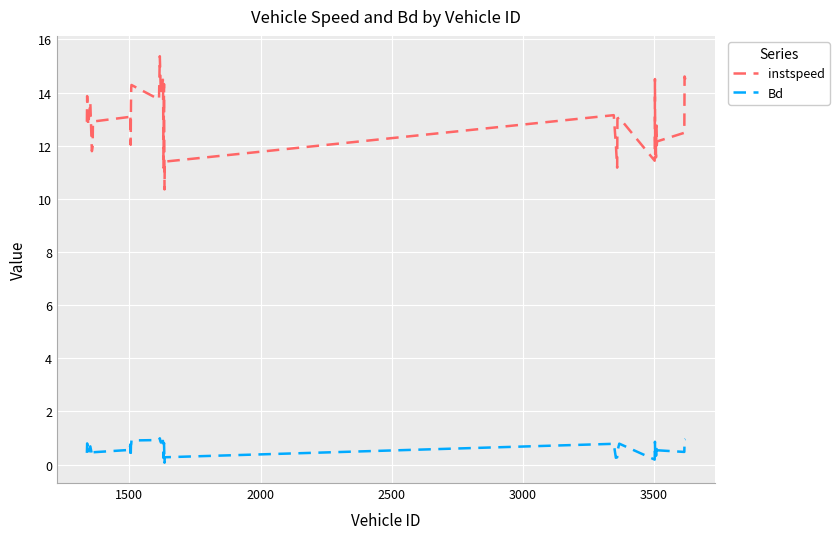

What are all the series names shown in the legend?

instspeed, Bd